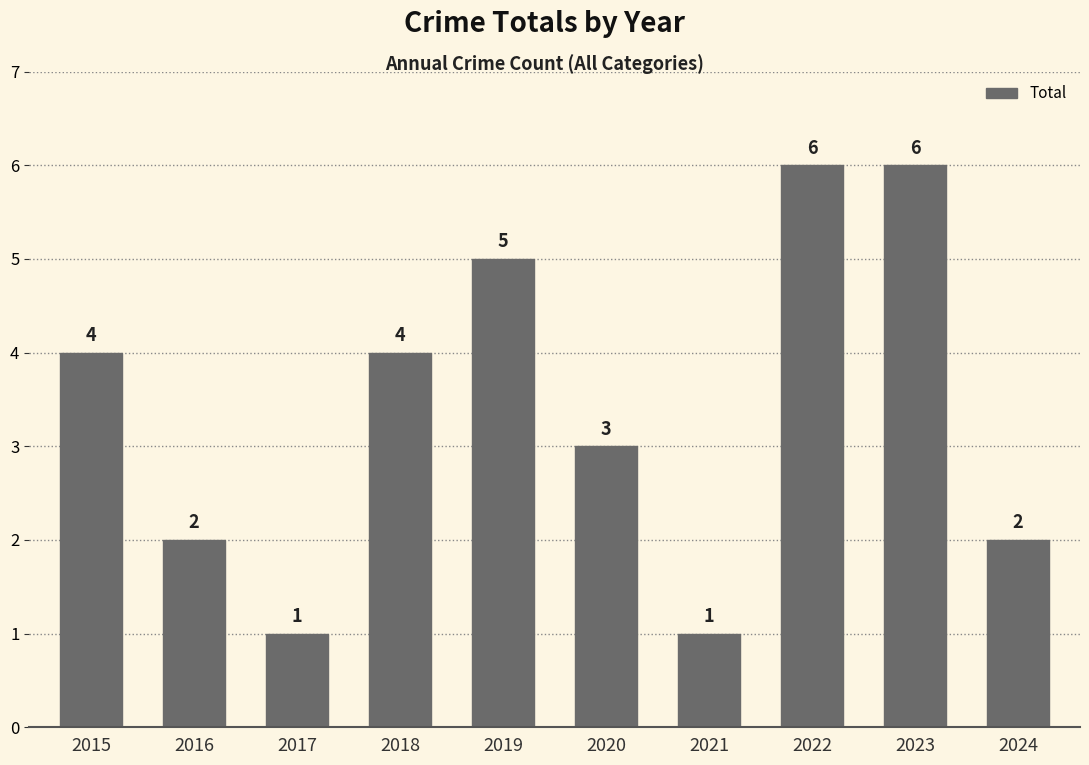

What is the value of the 5th bar from the left?

5